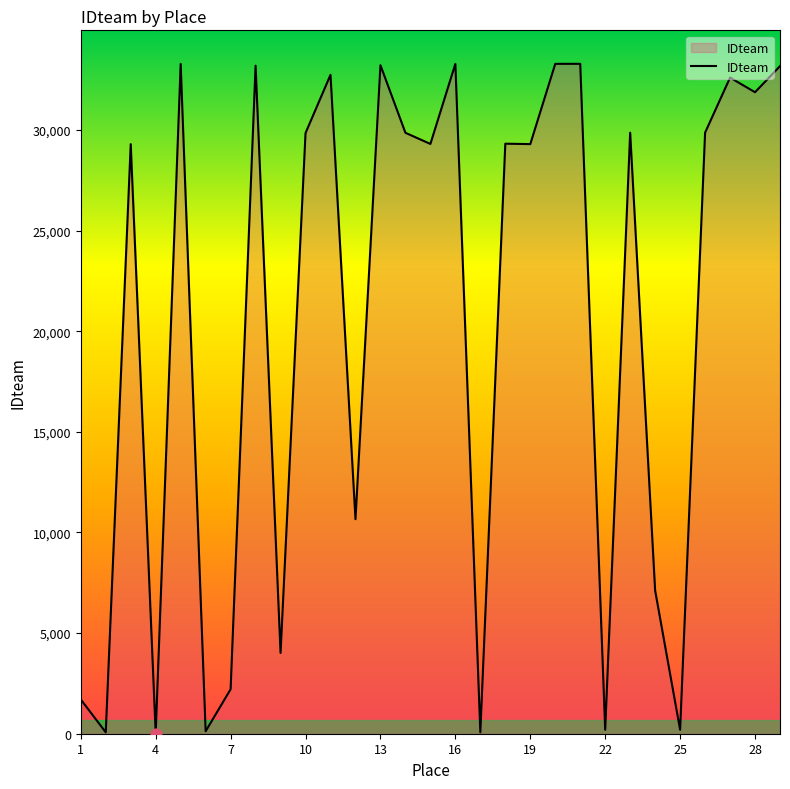

What is the greatest value displayed?

33283